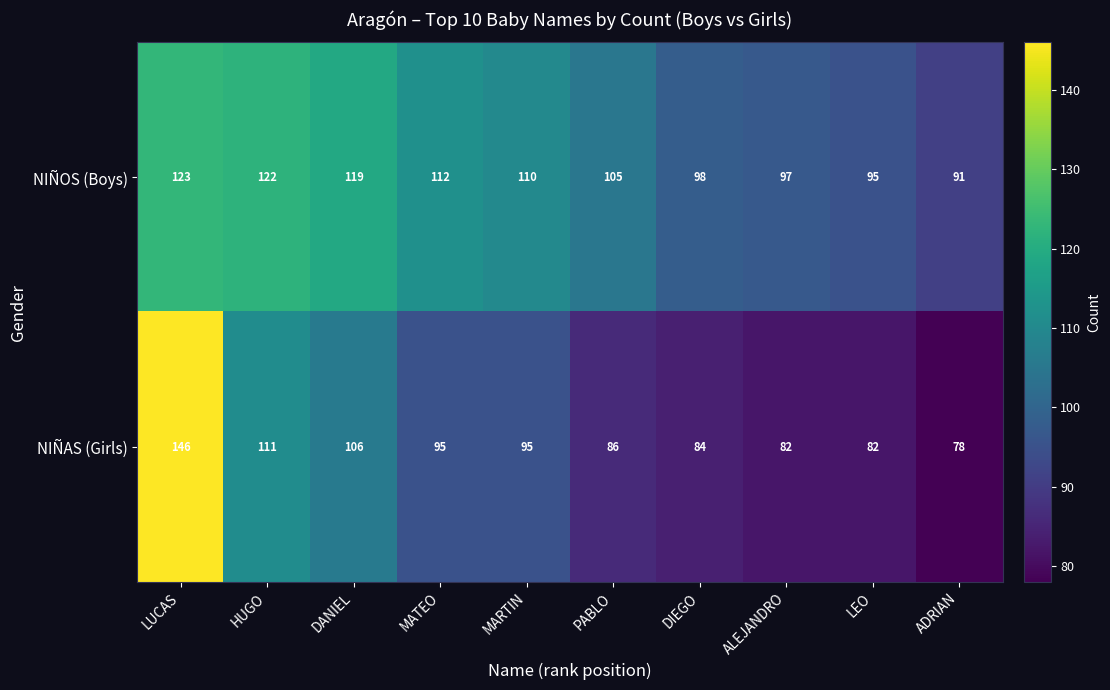

Which series has the largest total across all categories?

NIÑOS (Boys)